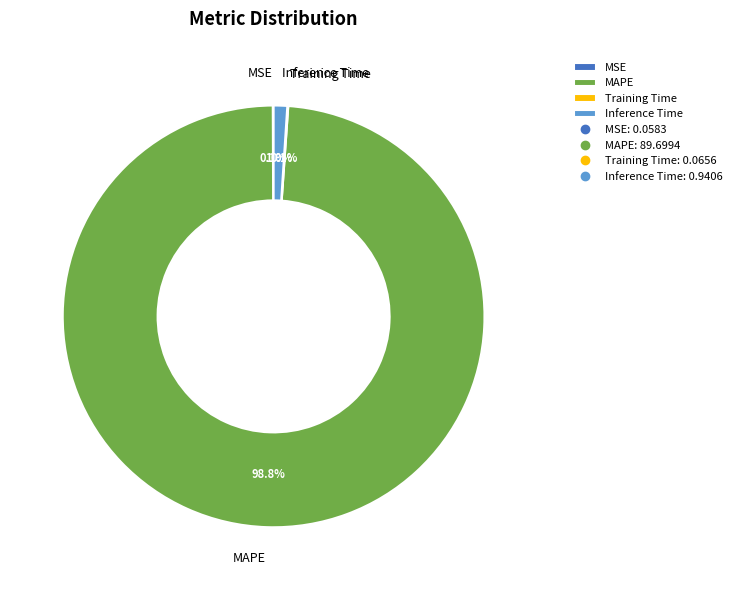

Which category has the biggest portion of the pie?

MAPE